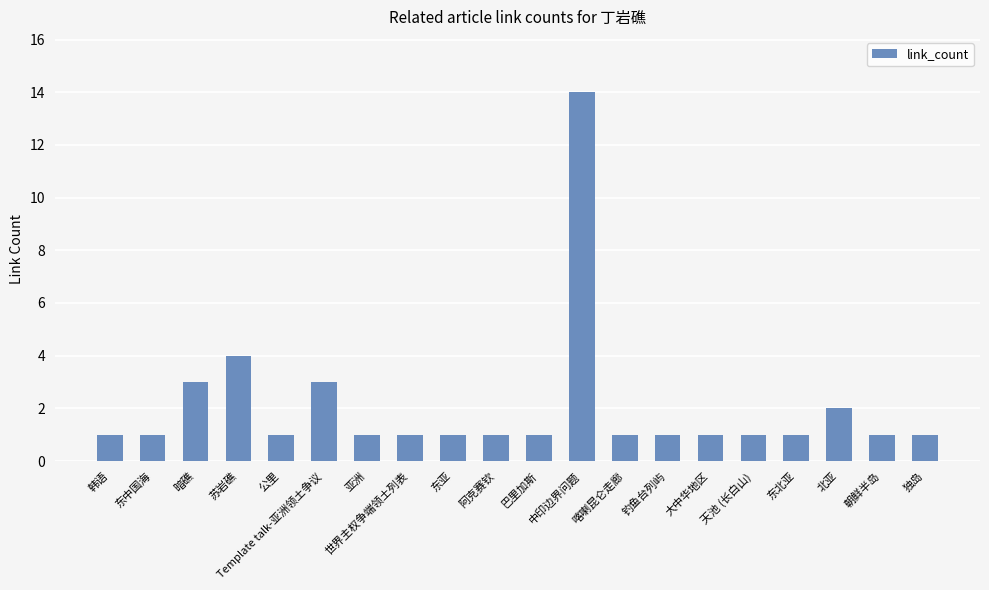

How many bars are there in total?

20